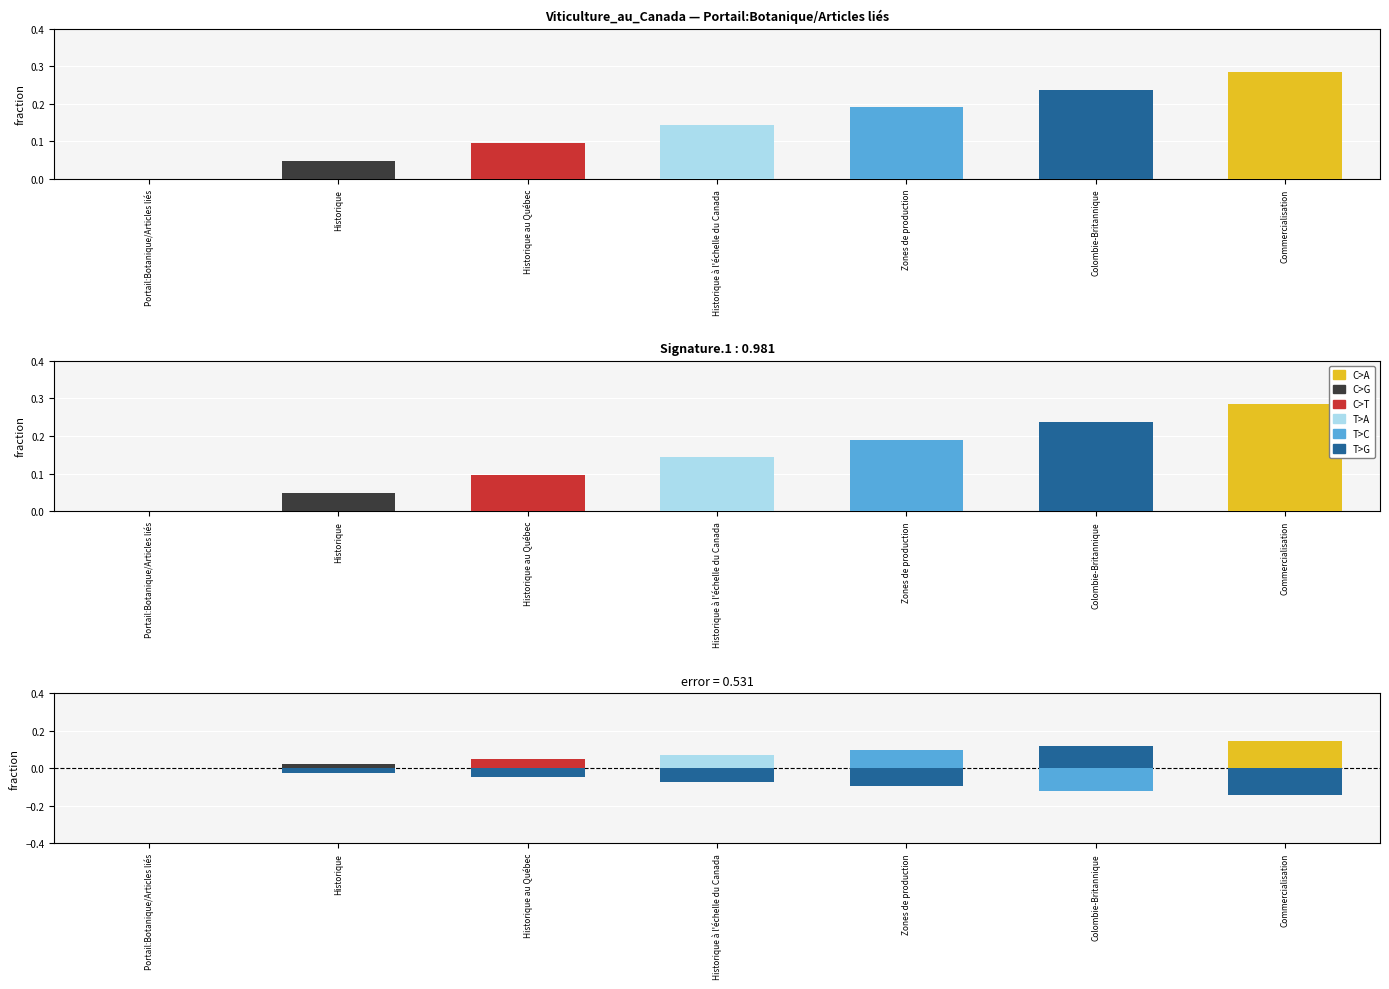

How many groups of bars are there?

7